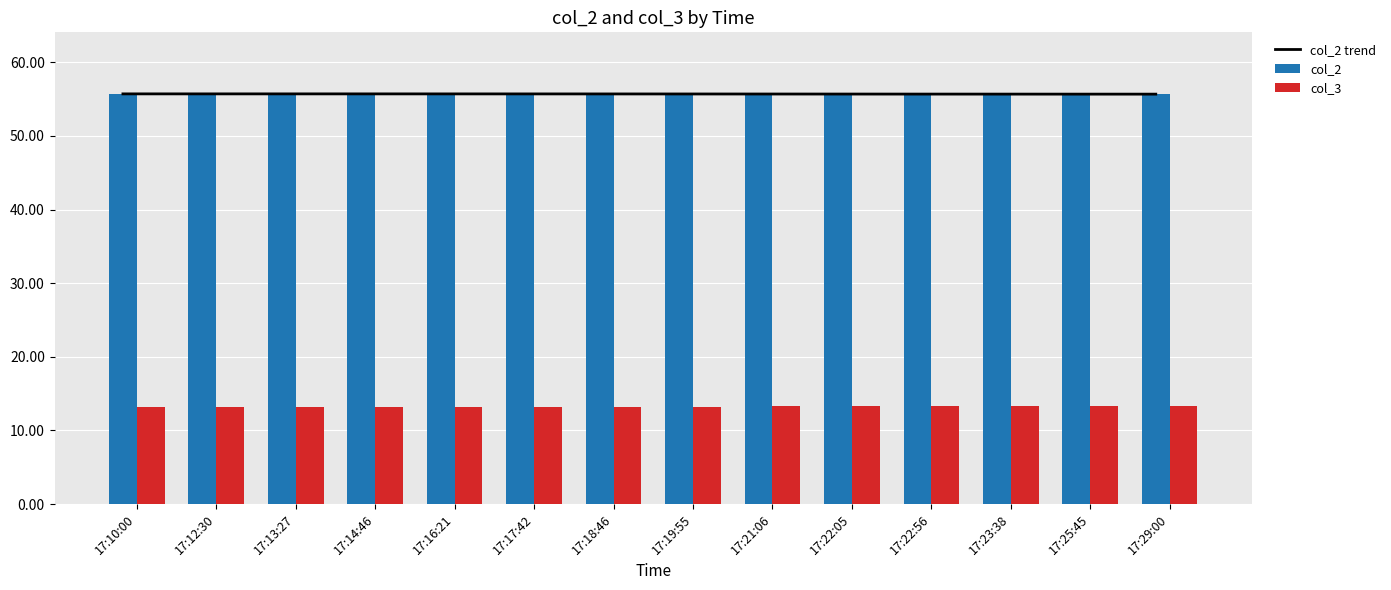

Are the bars horizontal?

No